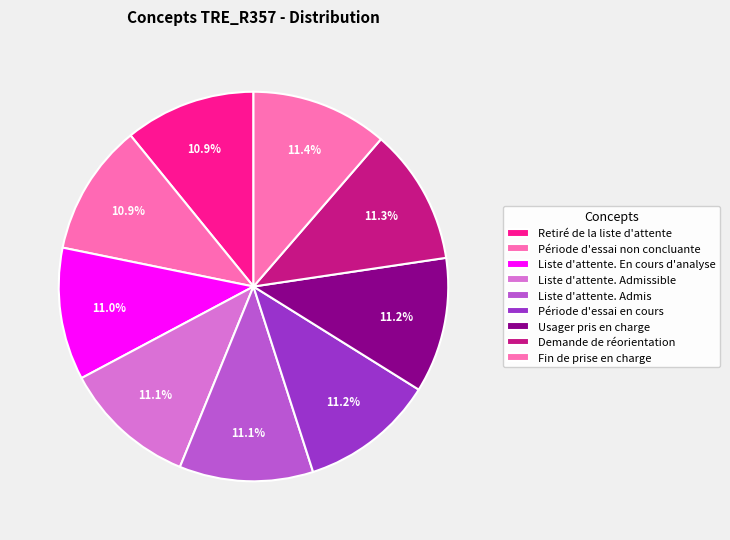

How many segments does this pie chart have?

9